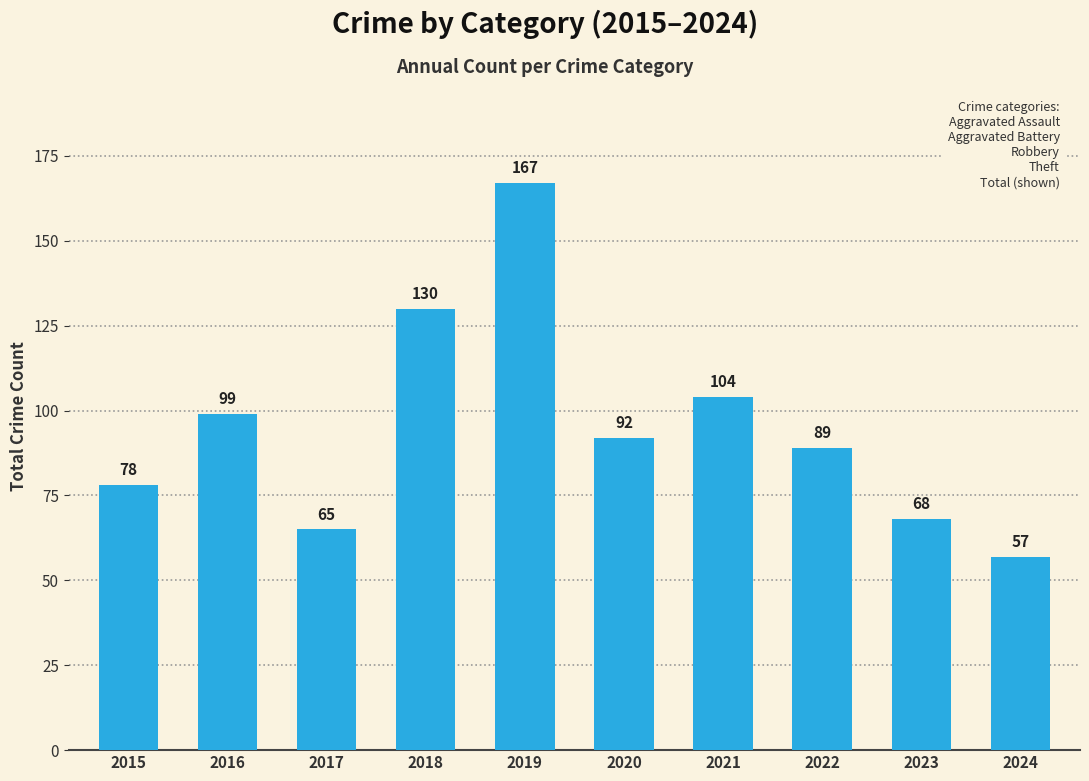

Are the bars grouped side by side (vs. stacked)?

No